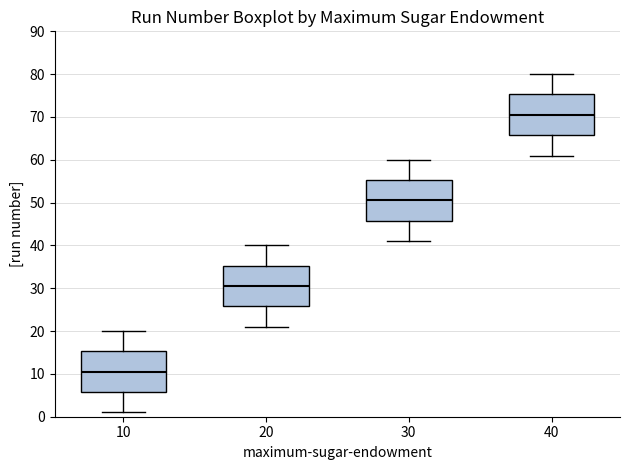

Which box's median line is the lowest?

10